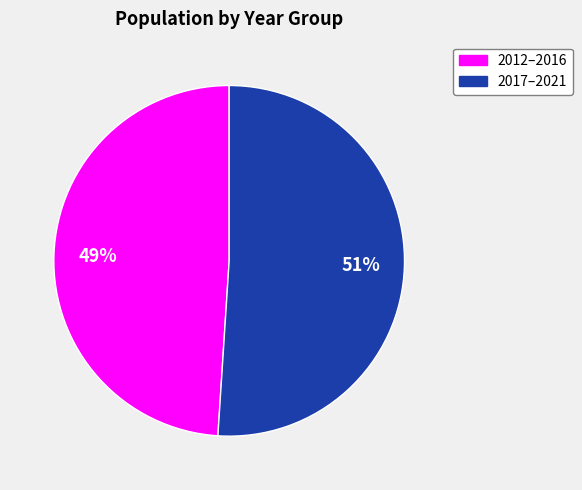

To the nearest percent, what is the difference between the largest and smallest slice percentages?

2%